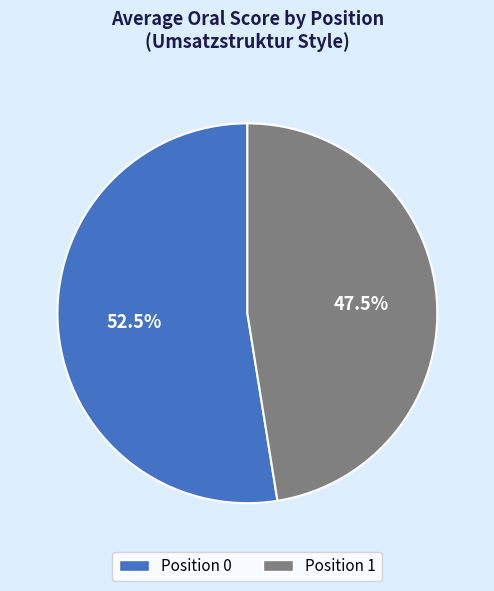

How many segments does this pie chart have?

2